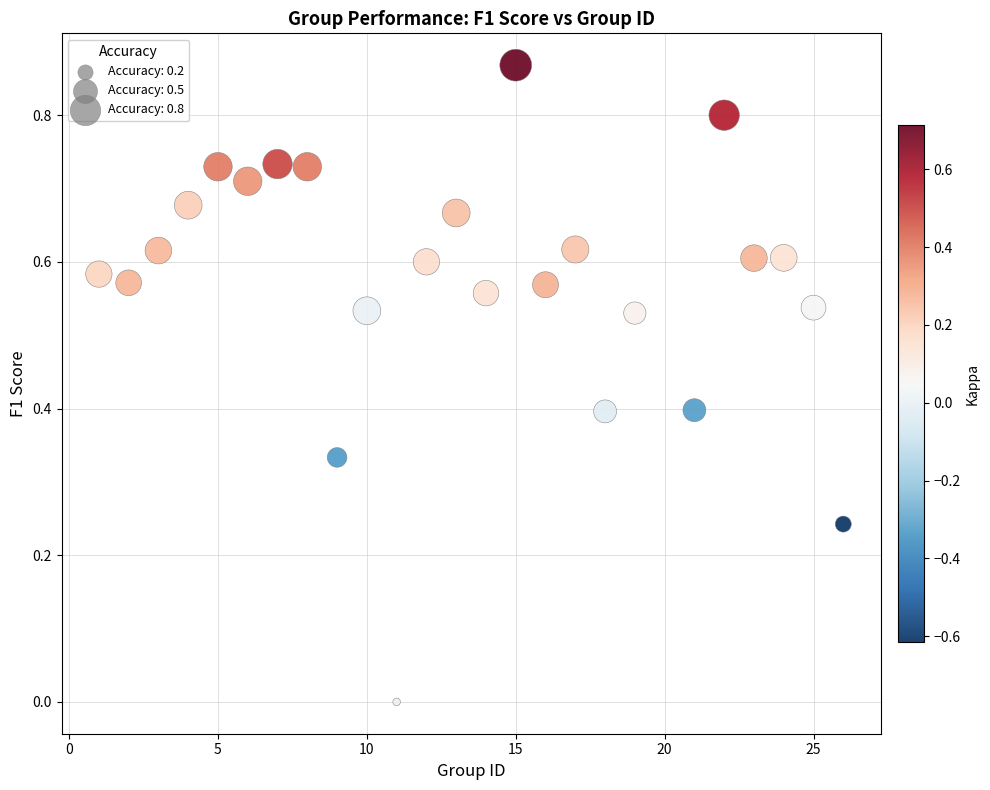

What is the range of X values (max minus min)?

25.0